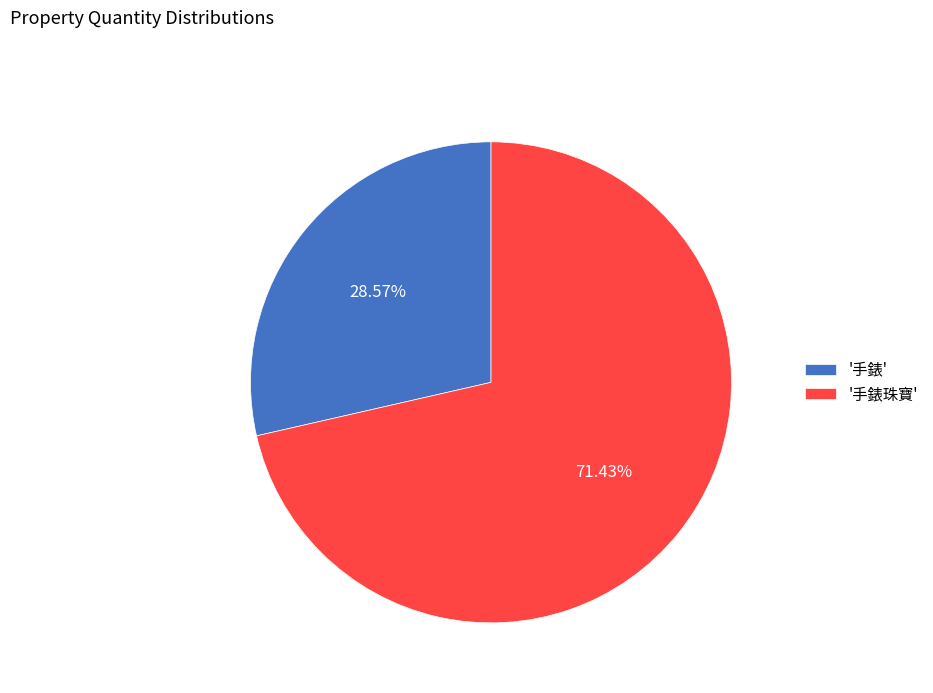

Rank the categories by value from lowest to highest.

'手錶', '手錶珠寶'